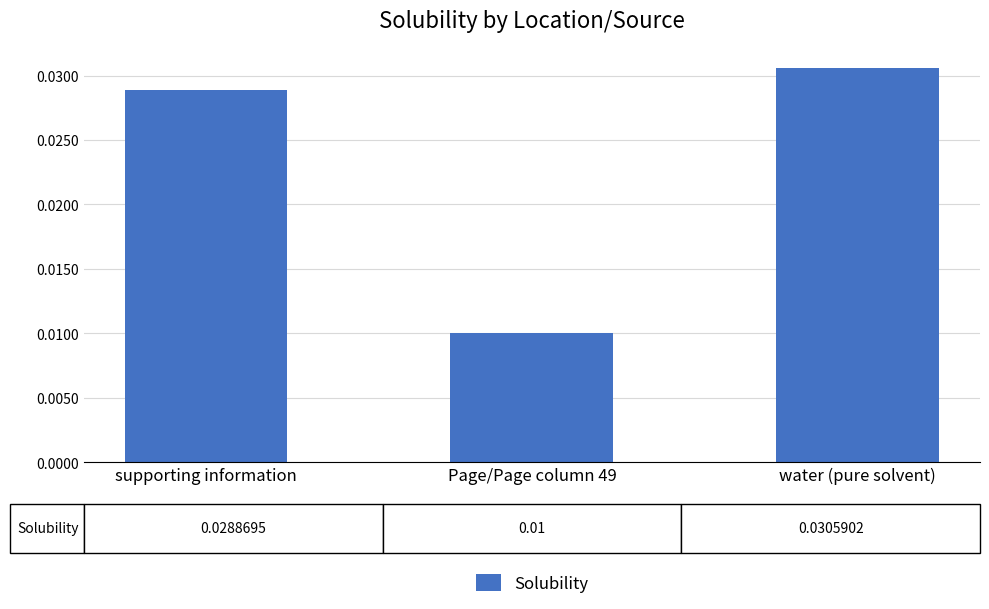

What position from the right is supporting information?

3